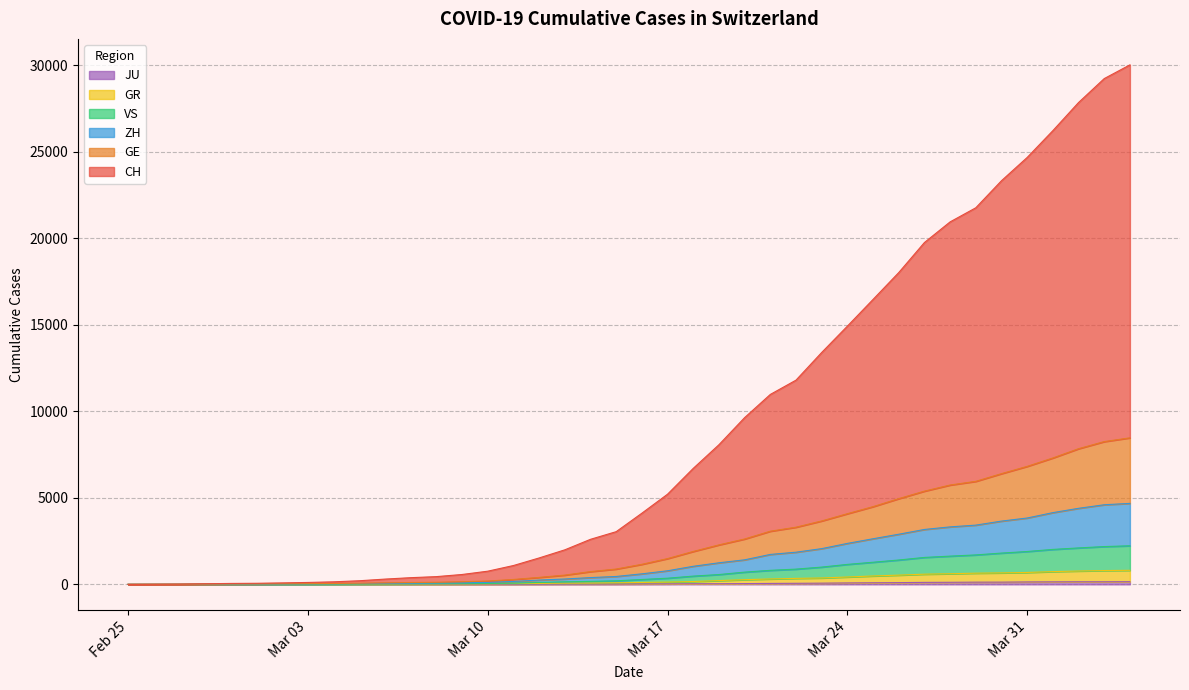

What is the value of the JU point at the 19th from the left?

18